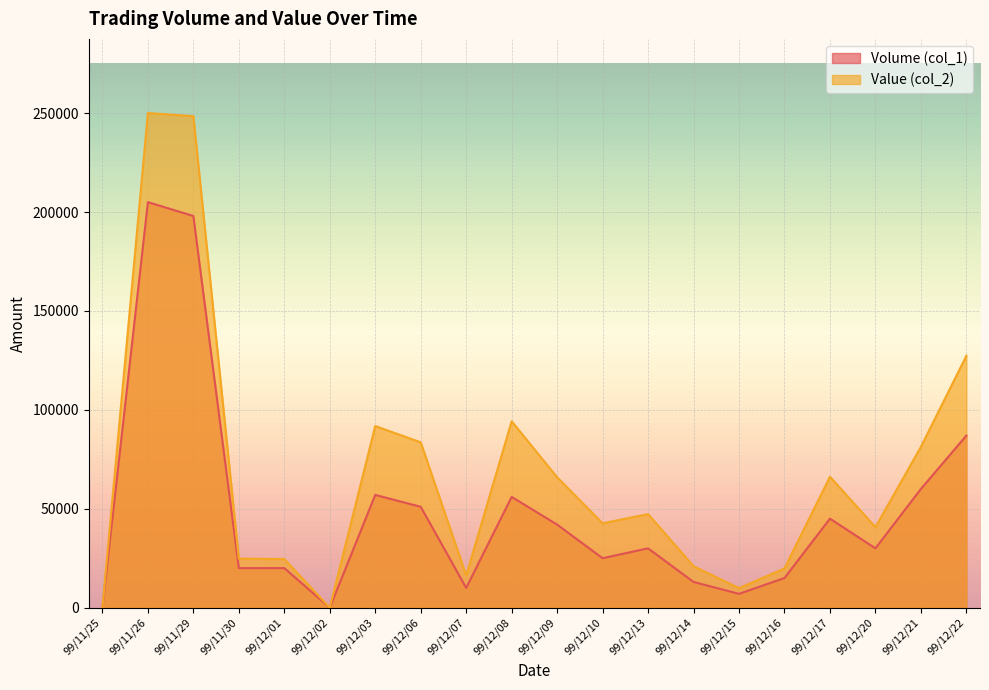

Read the Volume (col_1) value at 99/12/10, to the nearest 100.

25000